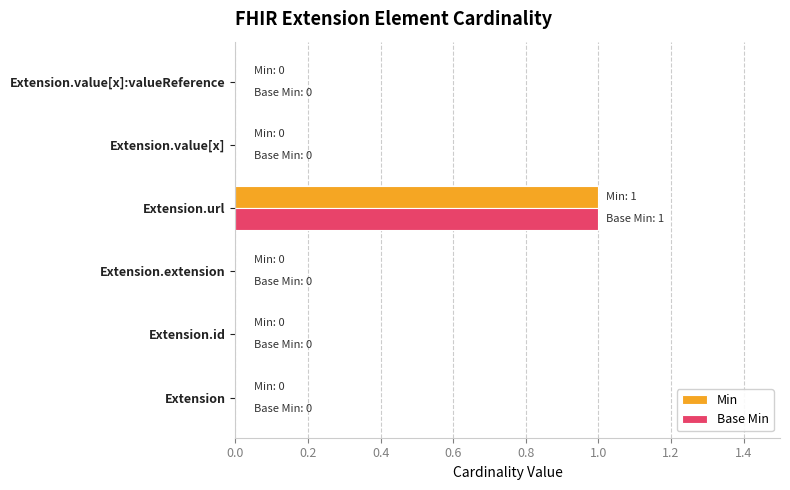

True or false: Base Min has a value of -1 at Extension.id.

False